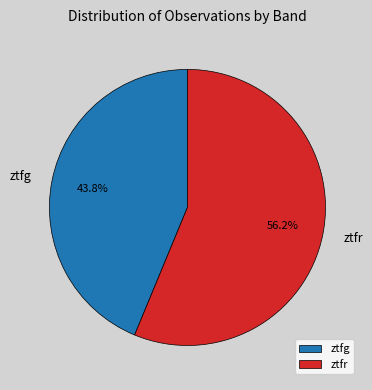

True or false: ztfg accounts for 53% of the total.

False